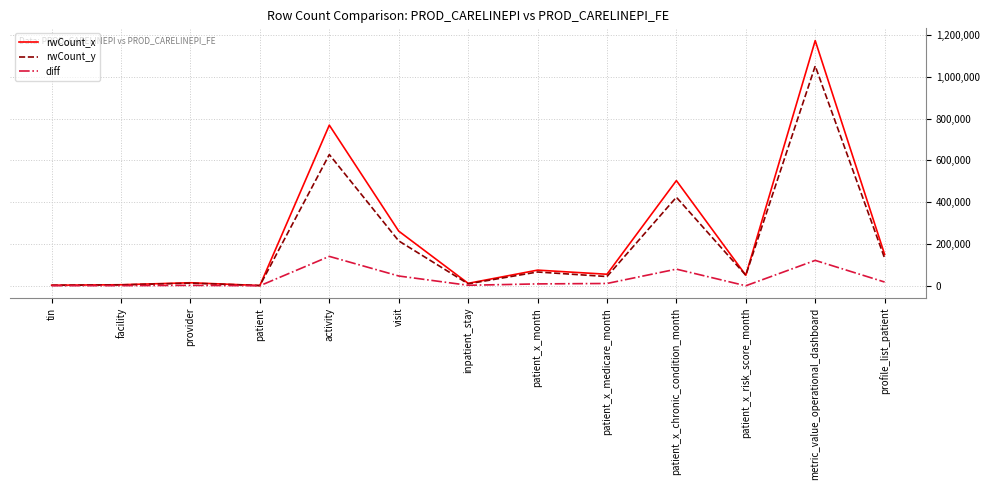

Does the chart display data point markers on the line(s)?

No